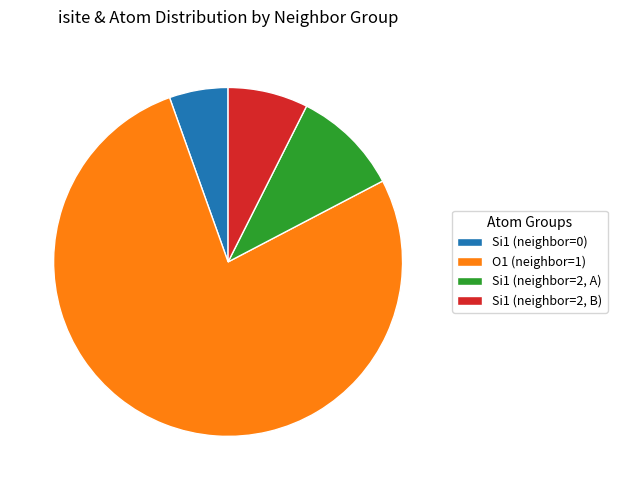

What percentage do 77.2% (156) and 7.4% (15) together represent?

84.7%